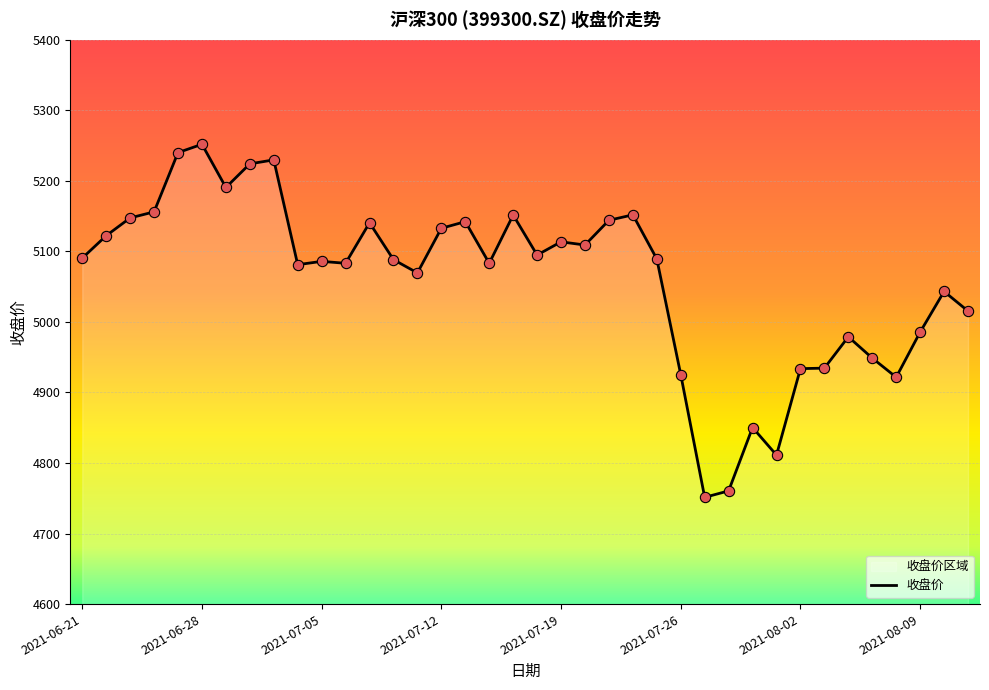

What is the smallest value displayed?

4751.3